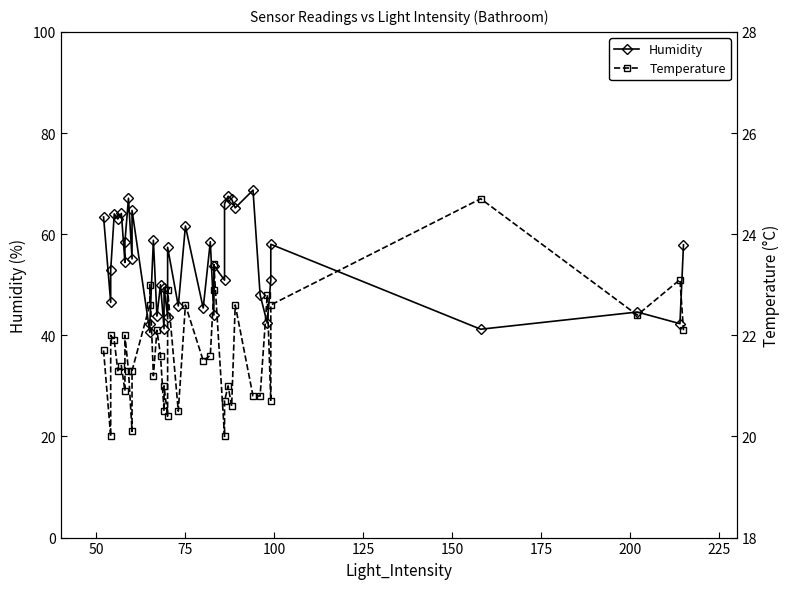

What are all the series names shown in the legend?

Humidity, Temperature